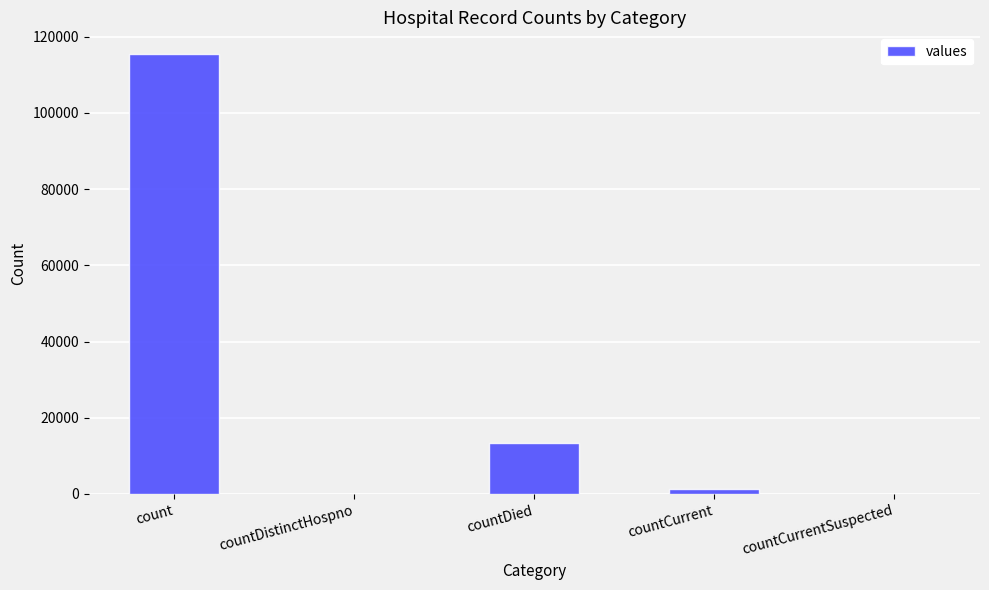

Reading right to left, transcribe all the data shown in this chart.

countCurrentSuspected=0	countCurrent=1383	countDied=13343	countDistinctHospno=0	count=115379